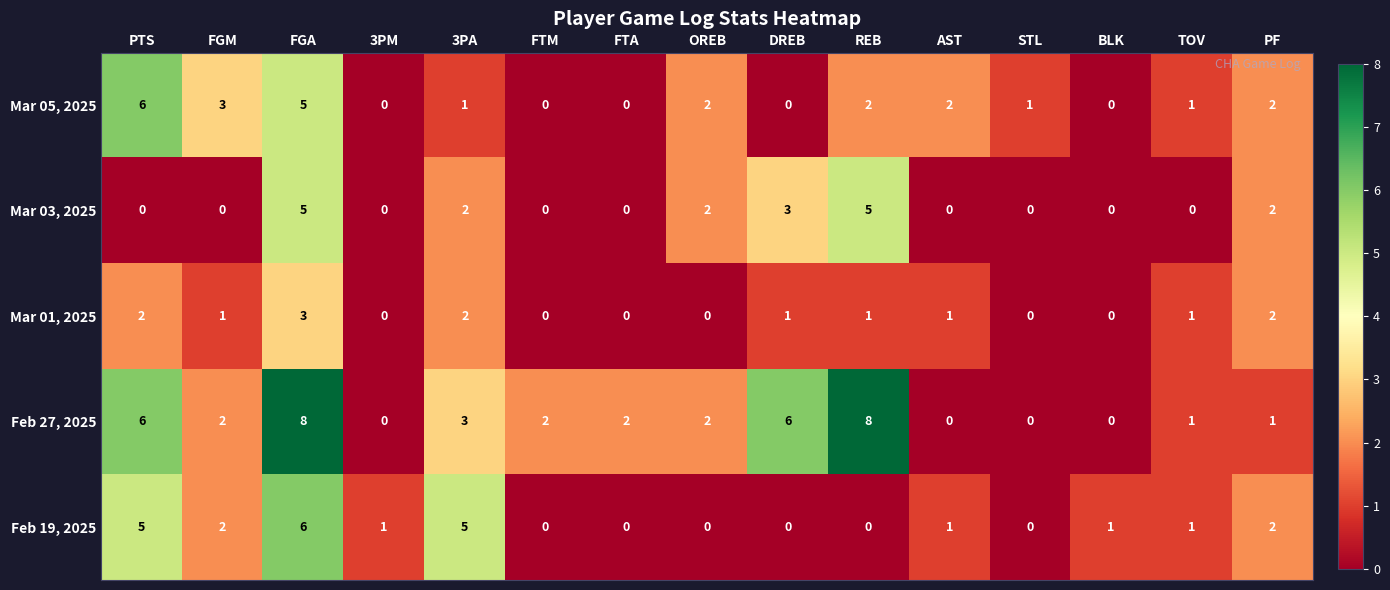

Which series changed the most between TOV and PF?

Mar 03, 2025